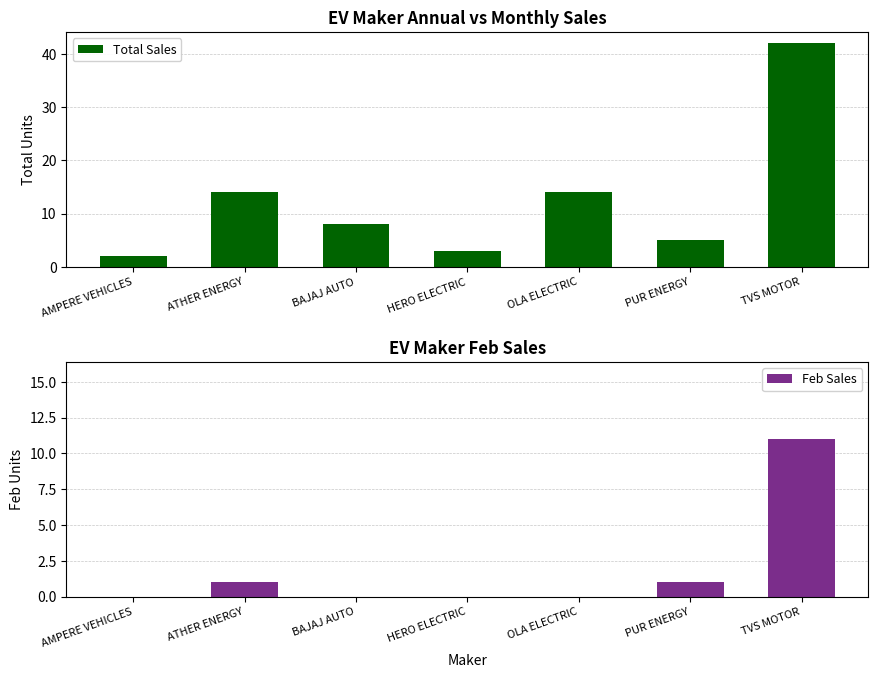

What is the spread (max minus min) of values at HERO ELECTRIC?

3